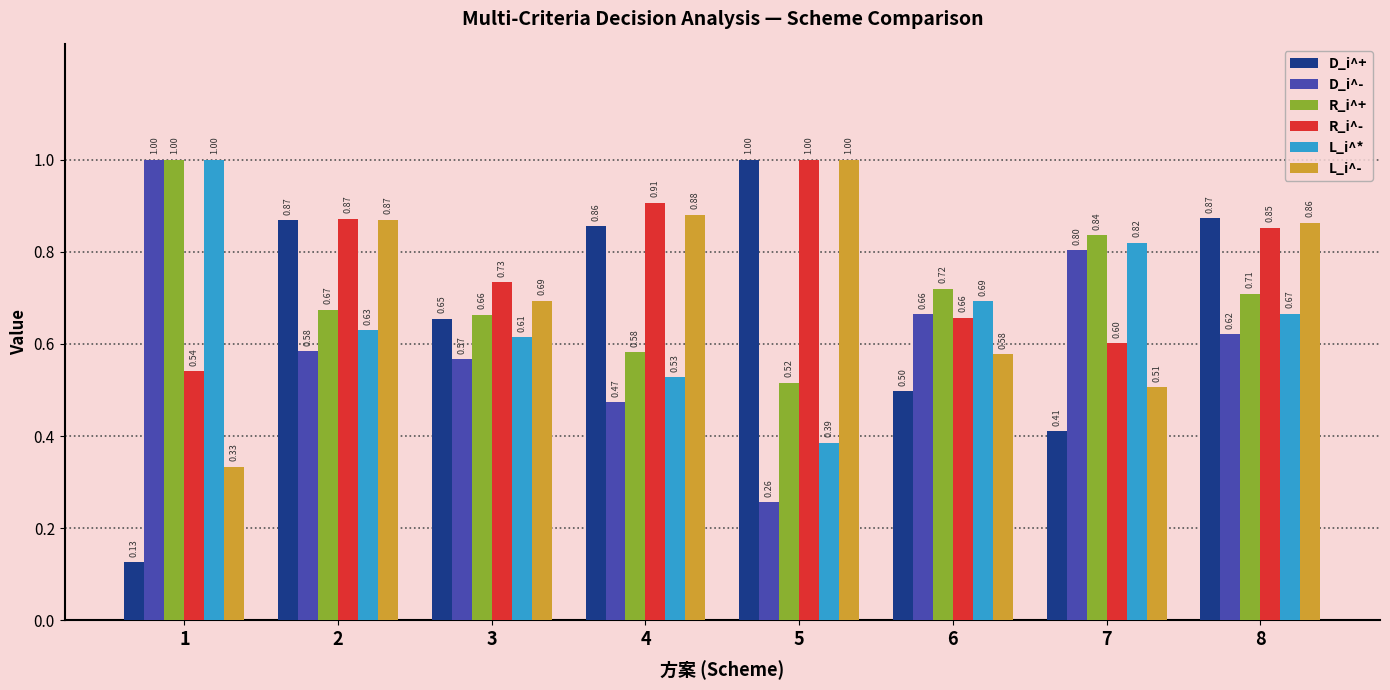

Which series has the largest range (max minus min)?

D_i^+